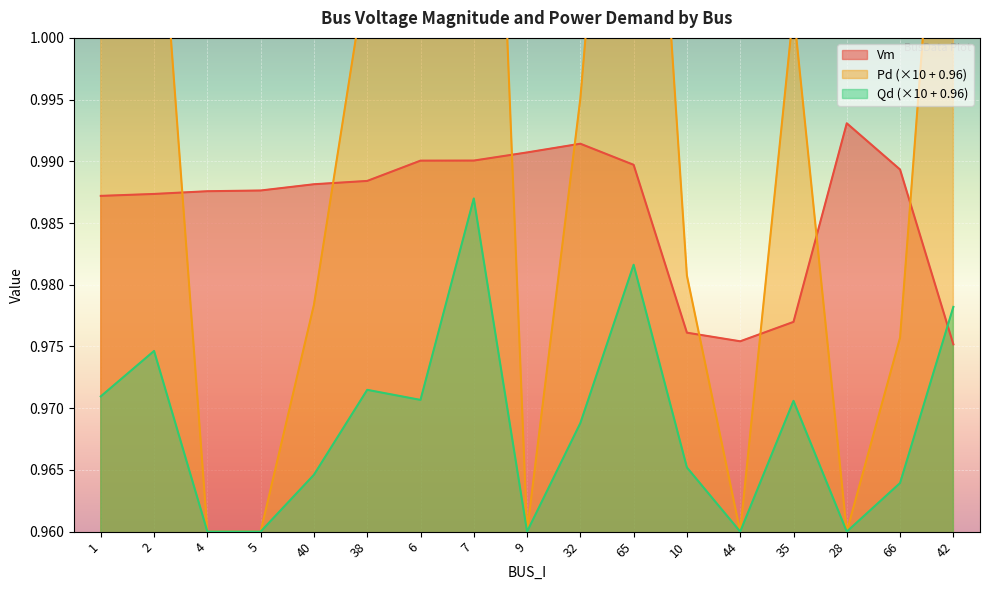

True or false: Qd and Pd cross at least once.

False